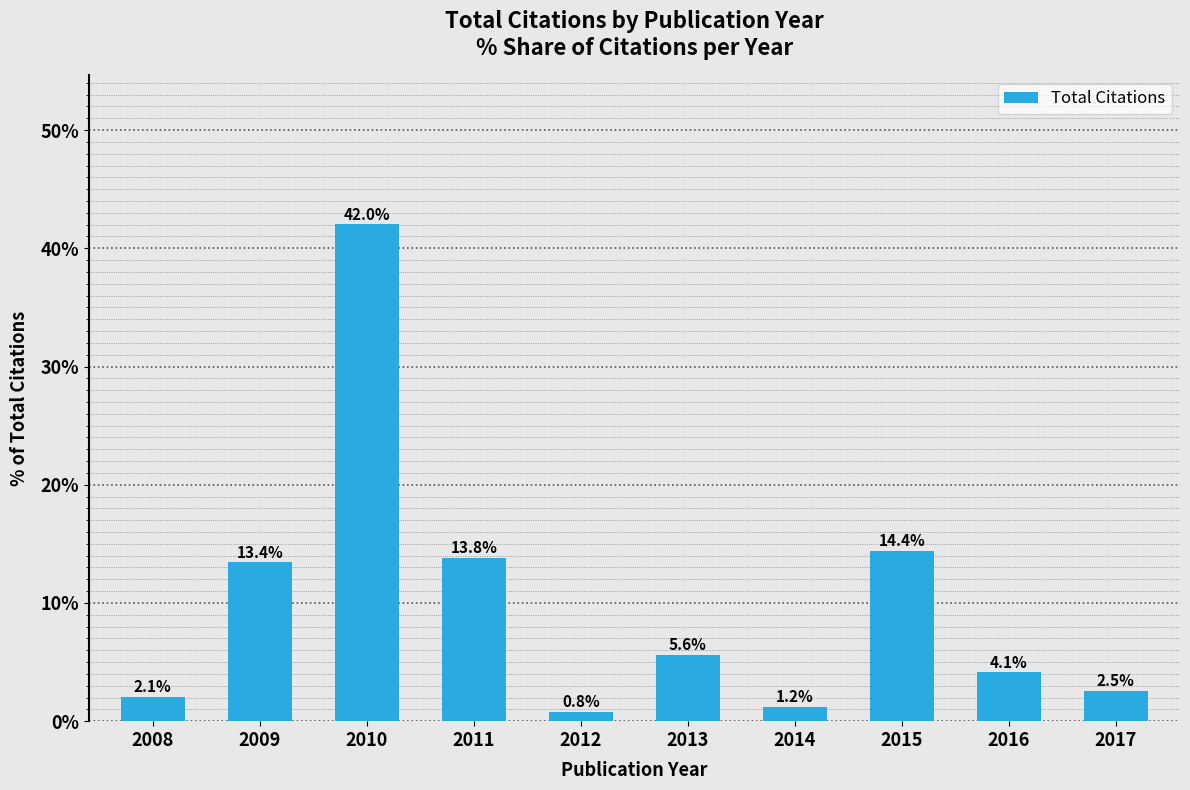

Rank the categories by value from lowest to highest.

2012, 2014, 2008, 2017, 2016, 2013, 2009, 2011, 2015, 2010